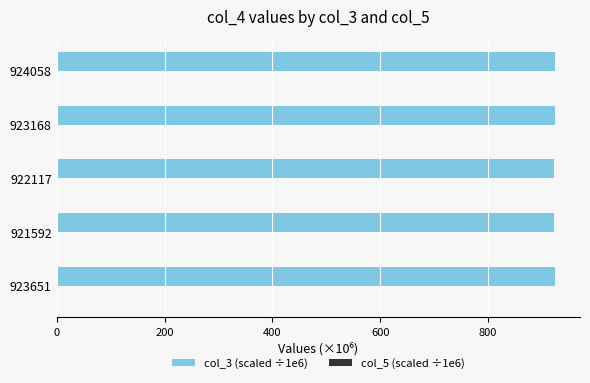

What is the maximum value shown in the chart?

924.1